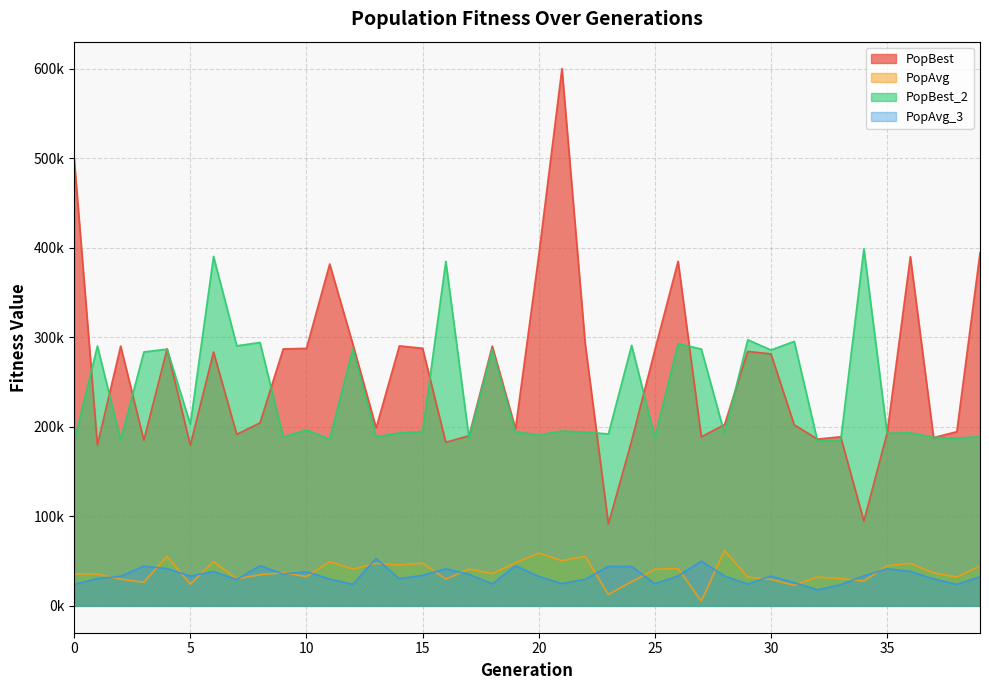

What is the average value of the PopAvg_3 series?

33810.6